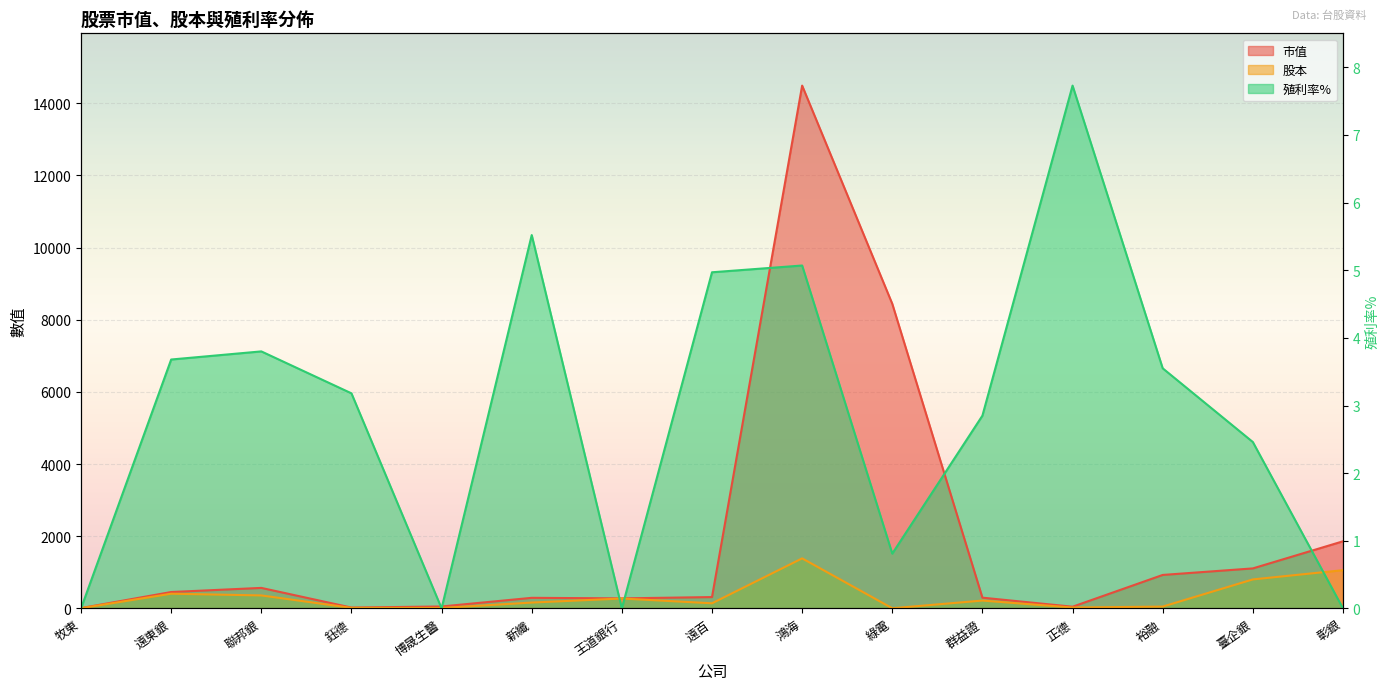

How many distinct data groups are displayed?

3